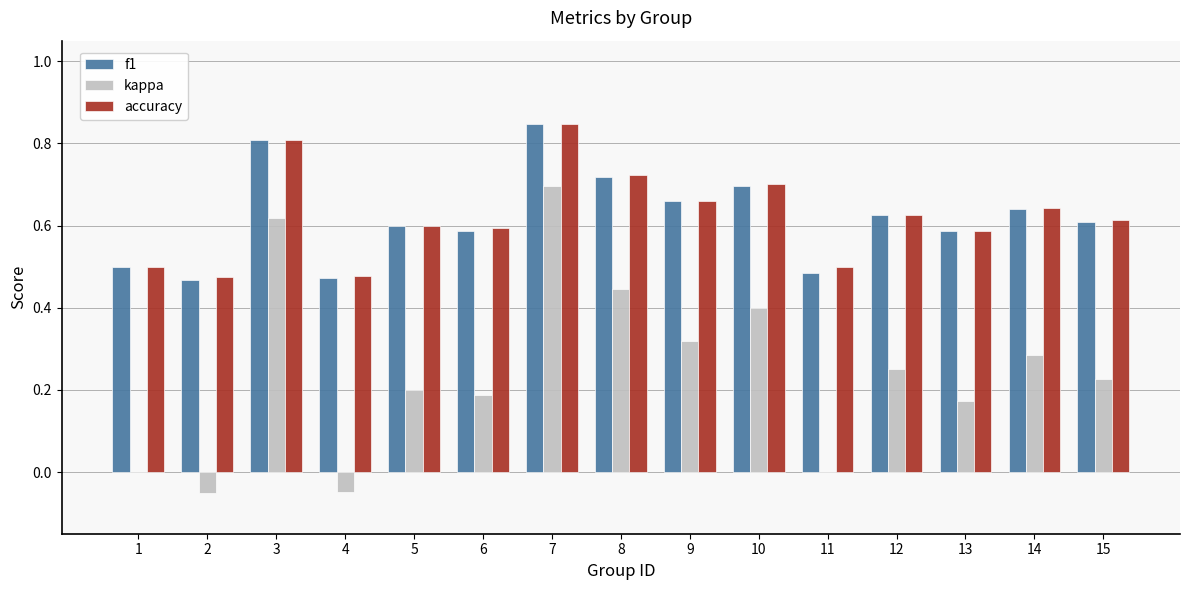

Which series has the widest spread of values?

kappa